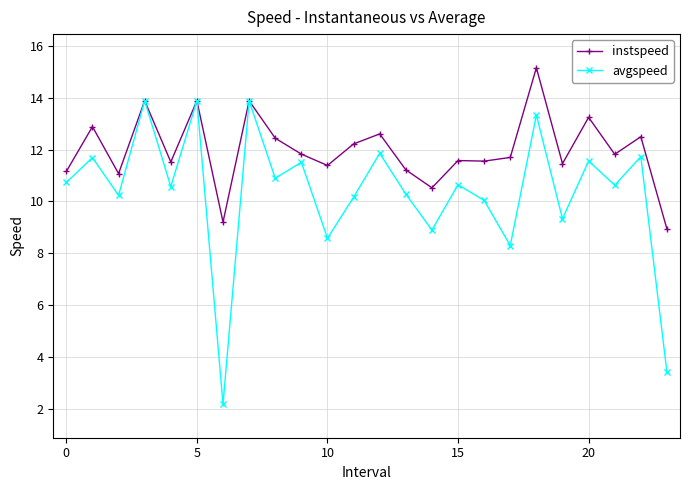

Which series has the largest total across all categories?

instspeed